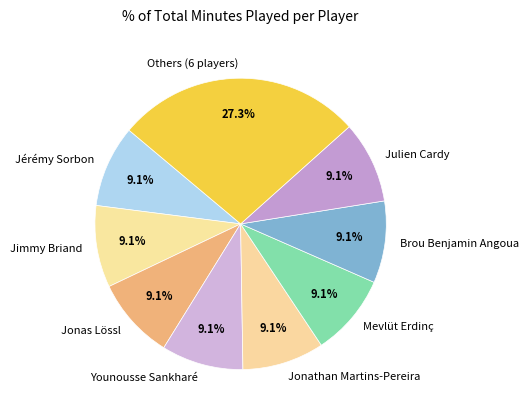

How many slices are in this pie chart?

9